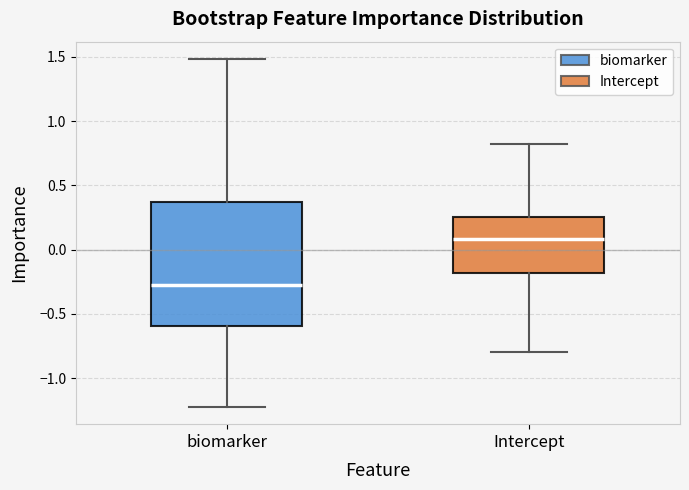

Reading left to right, read every box against the y-axis: the position of its median line, the range the box covers, and the ends of its whiskers. The values are not printed on the chart, so give them approximately, as read against the axis.

biomarker: median -0.25, box -0.60 to 0.35, whiskers -1.20 to 1.50
Intercept: median 0.10, box -0.20 to 0.25, whiskers -0.80 to 0.80